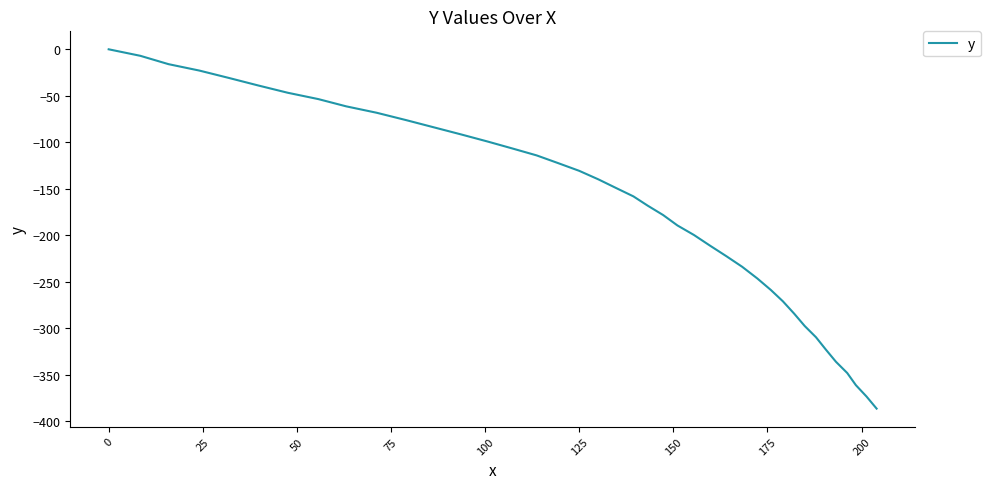

What is the minimum value shown in the chart?

-386.7